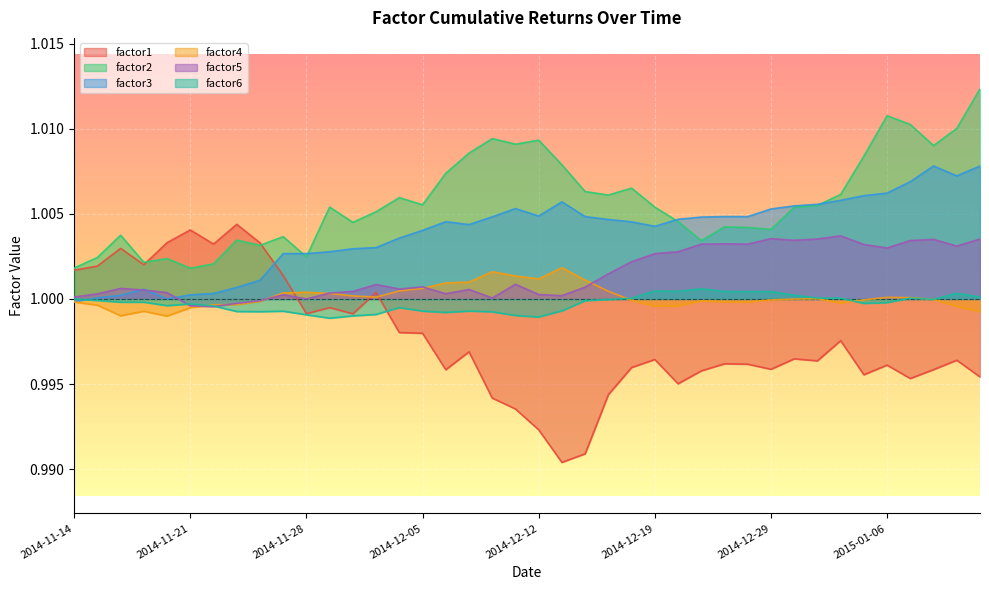

At which label does factor1 reach its peak?

2014-11-25